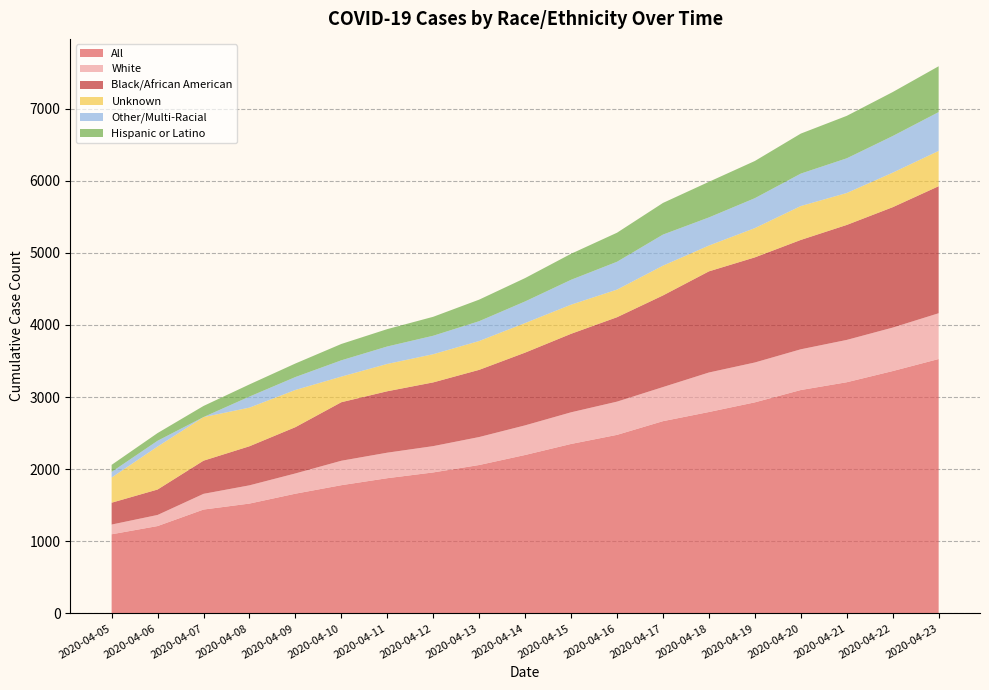

Reading left to right, transcribe all the data shown in this chart.

All: 2020-04-05=1097	2020-04-06=1211	2020-04-07=1440	2020-04-08=1523	2020-04-09=1660	2020-04-10=1778	2020-04-11=1875	2020-04-12=1955	2020-04-13=2058	2020-04-14=2197	2020-04-15=2350	2020-04-16=2476	2020-04-17=2666	2020-04-18=2793	2020-04-19=2927	2020-04-20=3098	2020-04-21=3206	2020-04-22=3361	2020-04-23=3528
White: 2020-04-05=135	2020-04-06=154	2020-04-07=218	2020-04-08=253	2020-04-09=281	2020-04-10=339	2020-04-11=354	2020-04-12=365	2020-04-13=388	2020-04-14=411	2020-04-15=439	2020-04-16=461	2020-04-17=473	2020-04-18=548	2020-04-19=553	2020-04-20=565	2020-04-21=587	2020-04-22=603	2020-04-23=635
Black/African American: 2020-04-05=303	2020-04-06=353	2020-04-07=460	2020-04-08=542	2020-04-09=642	2020-04-10=812	2020-04-11=852	2020-04-12=884	2020-04-13=932	2020-04-14=1009	2020-04-15=1089	2020-04-16=1171	2020-04-17=1271	2020-04-18=1403	2020-04-19=1458	2020-04-20=1517	2020-04-21=1595	2020-04-22=1670	2020-04-23=1762
Unknown: 2020-04-05=349	2020-04-06=596	2020-04-07=604	2020-04-08=536	2020-04-09=516	2020-04-10=355	2020-04-11=379	2020-04-12=391	2020-04-13=400	2020-04-14=410	2020-04-15=404	2020-04-16=383	2020-04-17=413	2020-04-18=358	2020-04-19=406	2020-04-20=470	2020-04-21=443	2020-04-22=479	2020-04-23=490
Other/Multi-Racial: 2020-04-05=78	2020-04-06=80	2020-04-07=1	2020-04-08=153	2020-04-09=179	2020-04-10=226	2020-04-11=242	2020-04-12=256	2020-04-13=275	2020-04-14=300	2020-04-15=345	2020-04-16=386	2020-04-17=431	2020-04-18=390	2020-04-19=415	2020-04-20=450	2020-04-21=481	2020-04-22=508	2020-04-23=538
Hispanic or Latino: 2020-04-05=98	2020-04-06=107	2020-04-07=154	2020-04-08=169	2020-04-09=188	2020-04-10=227	2020-04-11=241	2020-04-12=263	2020-04-13=299	2020-04-14=324	2020-04-15=361	2020-04-16=403	2020-04-17=439	2020-04-18=494	2020-04-19=516	2020-04-20=555	2020-04-21=589	2020-04-22=610	2020-04-23=636